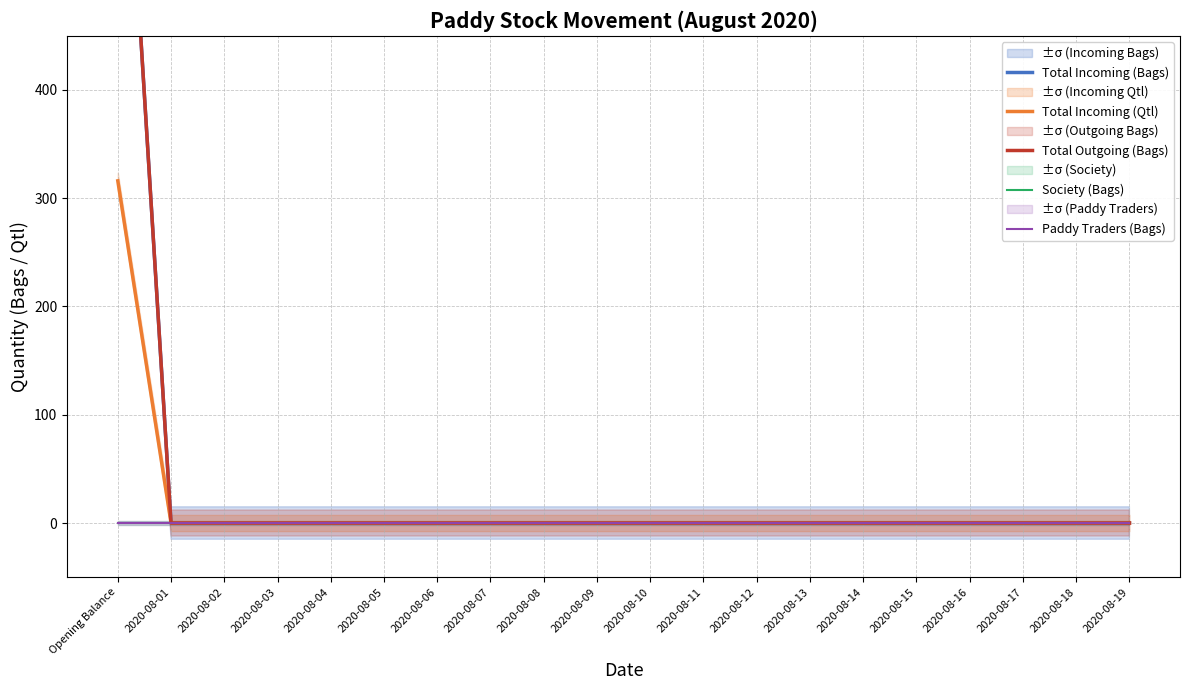

True or false: Total Outgoing (Bags) and Total Incoming (Qtl) intersect in this chart.

False